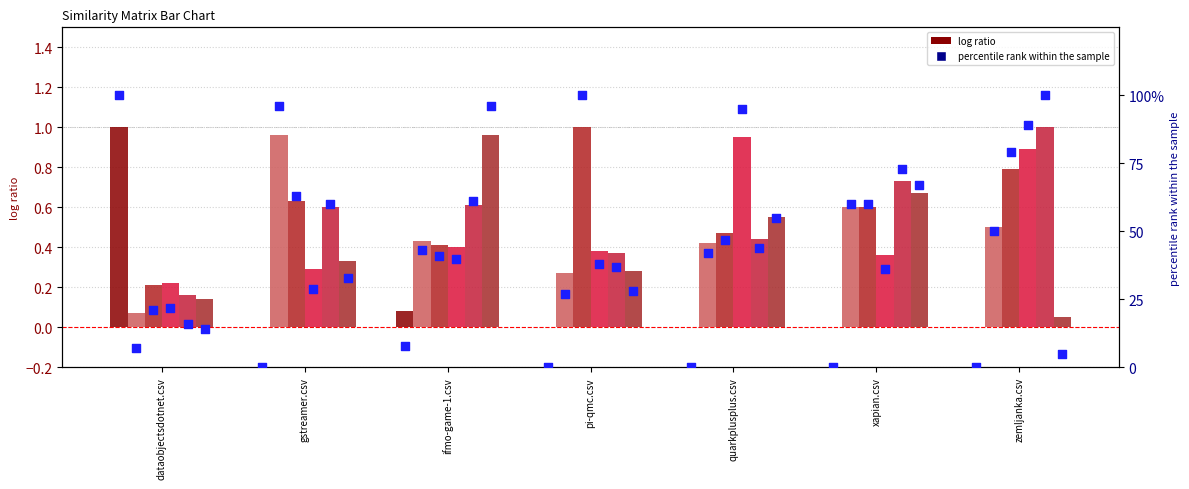

At which category is the sum across all series the highest?

zemljanka.csv